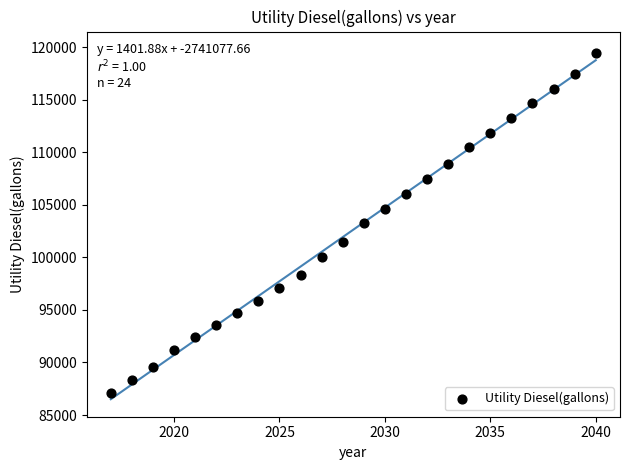

What is the range of X values (max minus min)?

23.0